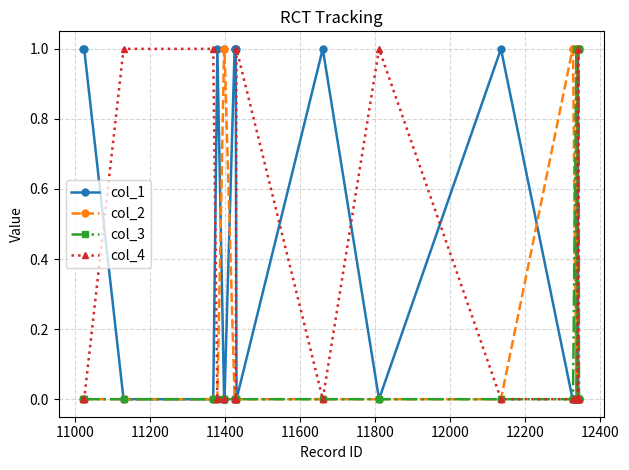

Reading left to right, list all the values displayed in this chart.

col_1: 1	1	0	0	1	0	0	1	1	1	0	1	0	1	0	0	0	0	0	0	1	0	0	0
col_2: 0	0	0	0	0	1	1	0	0	0	0	0	0	0	1	1	0	1	1	1	1	1	1	1
col_3: 0	0	0	0	0	0	0	0	0	0	0	0	0	0	0	0	1	0	0	0	1	1	1	0
col_4: 0	0	1	1	0	0	0	0	0	0	1	0	1	0	0	0	0	0	0	0	1	0	0	0